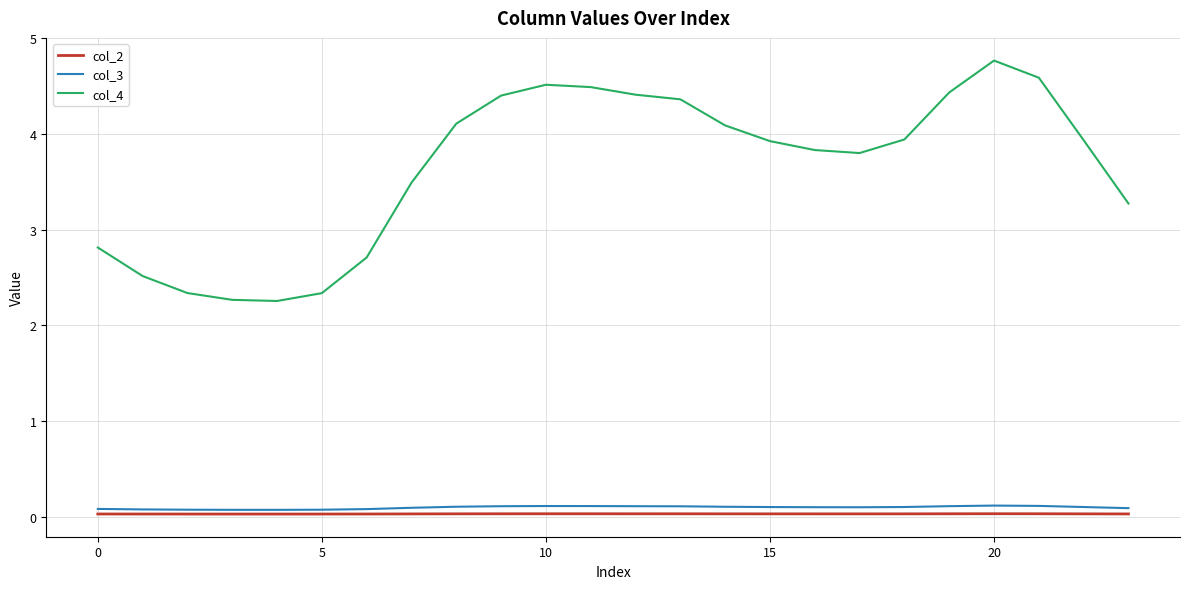

Which series has the largest total across all categories?

col_4